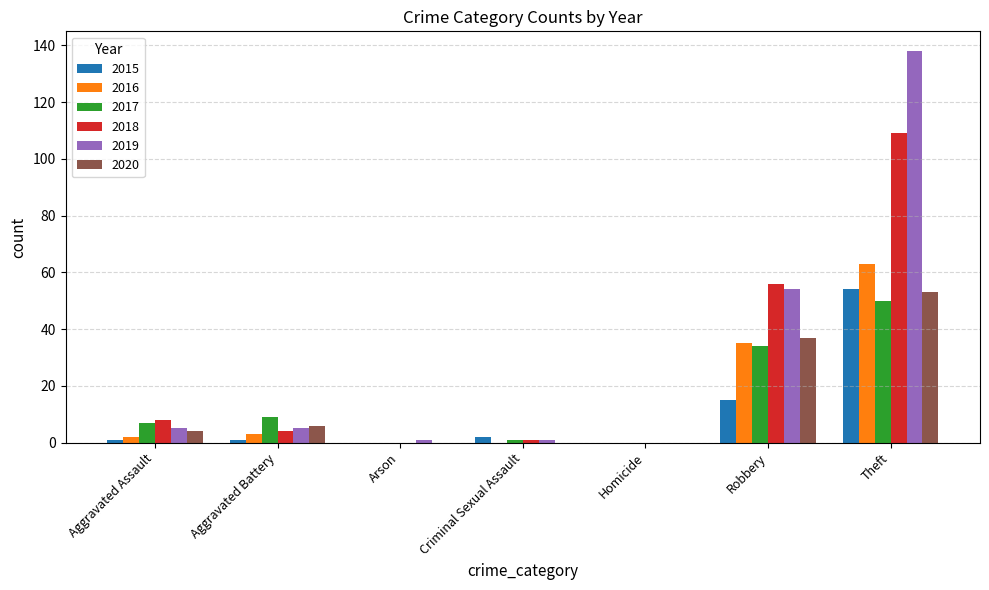

What is the total value across all series at Aggravated Battery?

28